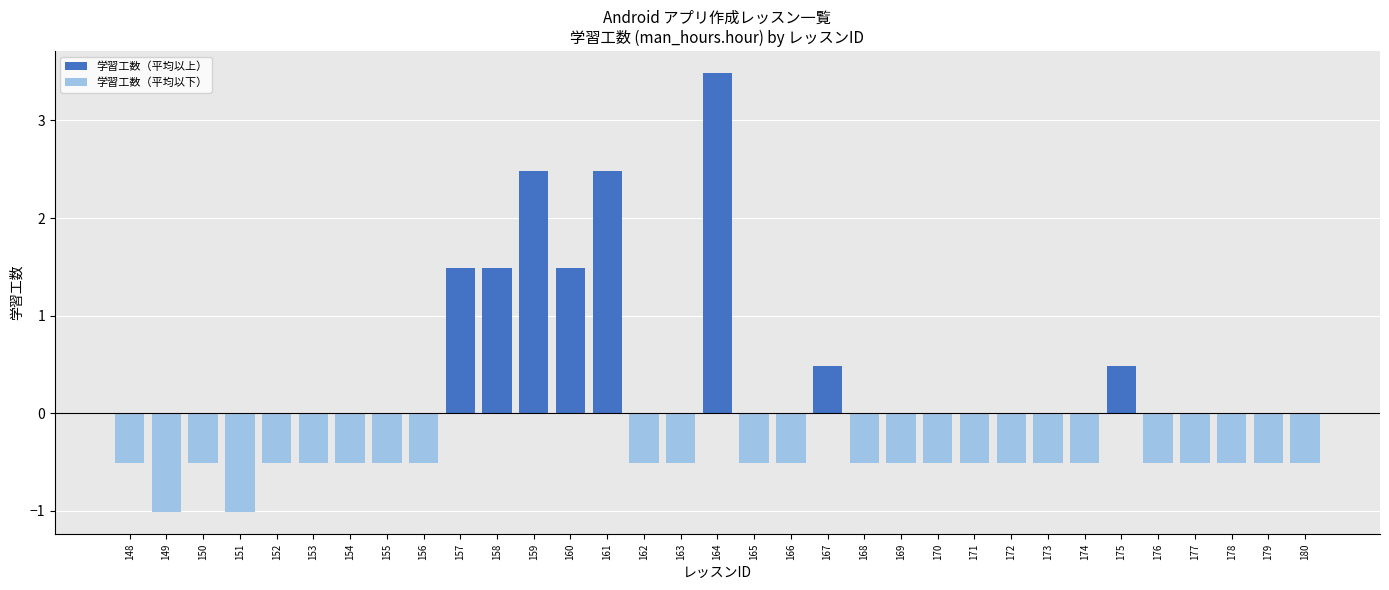

At which category does the chart reach its peak across all series?

164